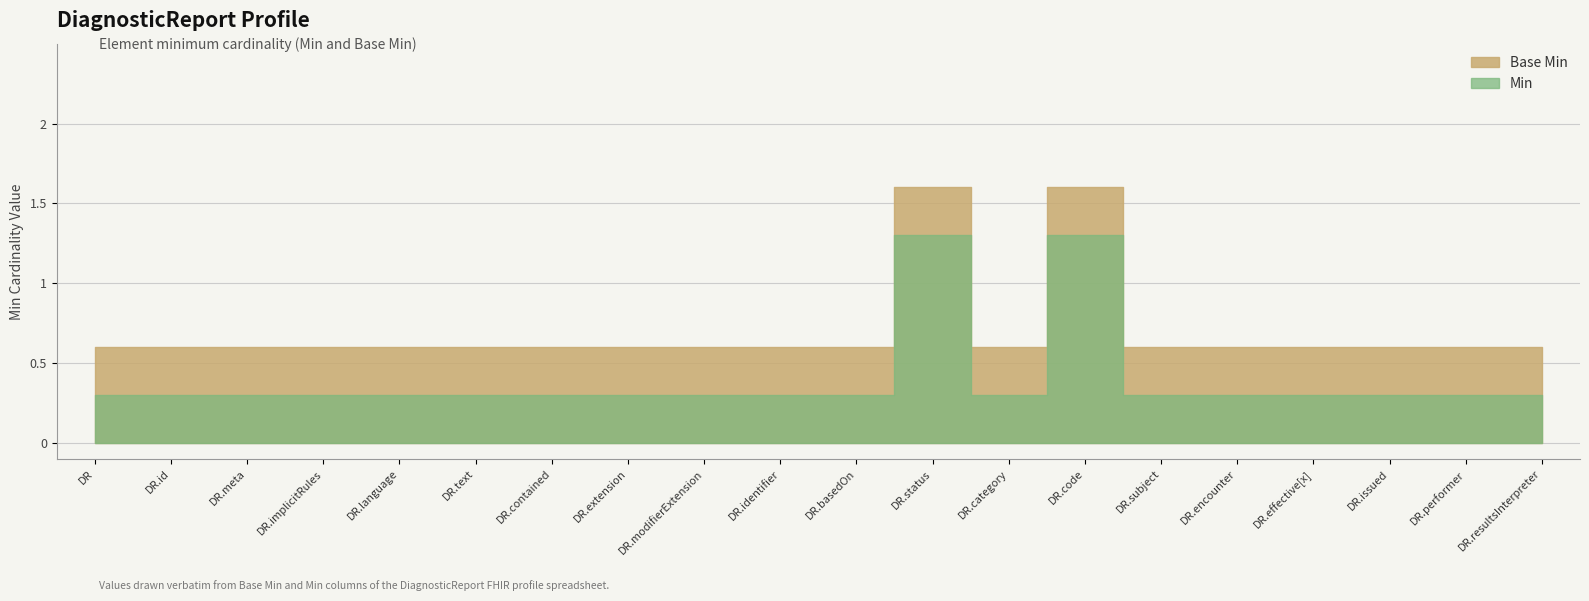

What is the difference between the second highest and second lowest values in the Base Min series?

1